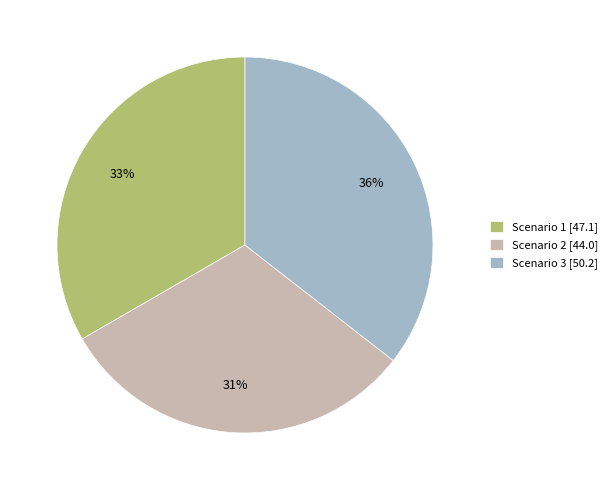

Combined, do Scenario 3 [50.2] and Scenario 1 [47.1] account for over 50%?

Yes